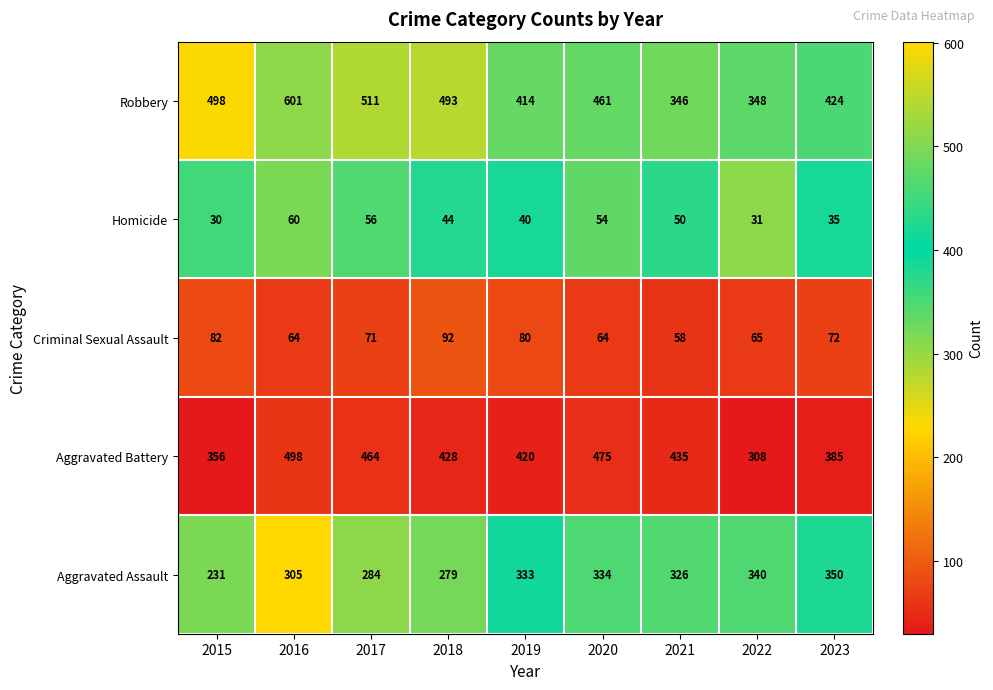

Which series has the largest total across all categories?

Robbery